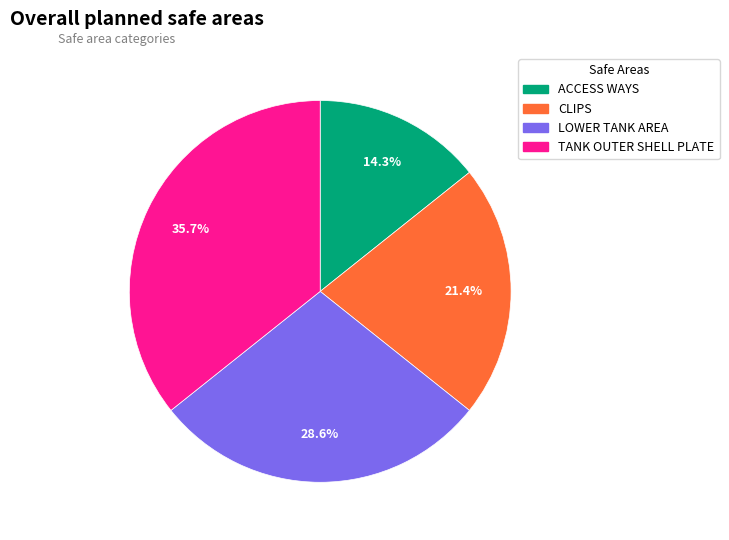

Count the number of slices in the pie.

4